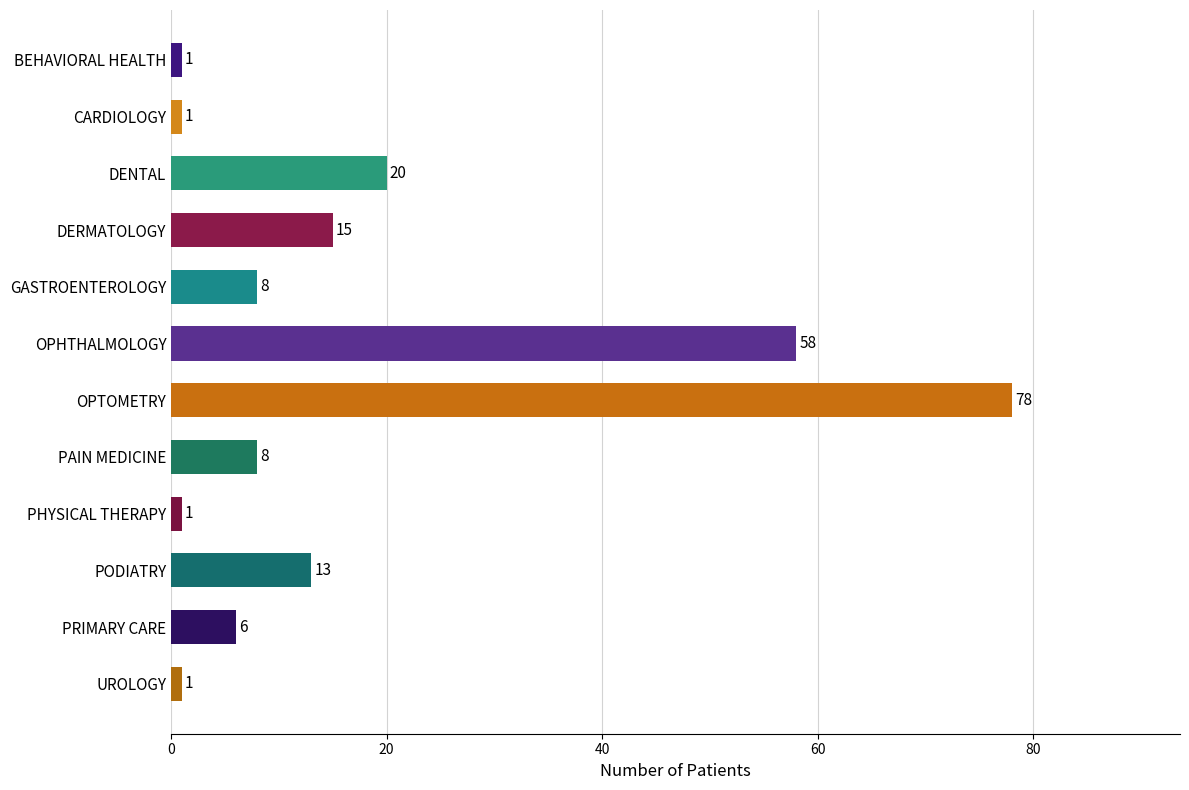

How many bars are there in total?

12